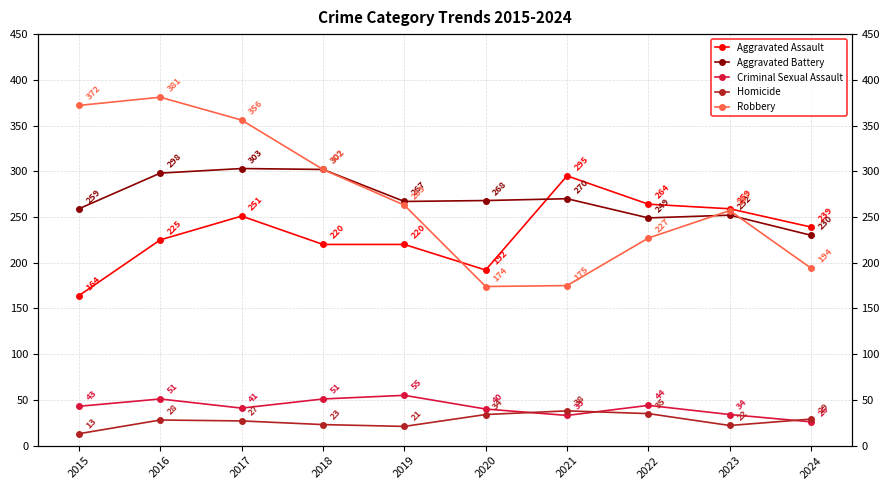

Rank the series at 2018 from highest to lowest value.

Aggravated Battery, Robbery, Aggravated Assault, Criminal Sexual Assault, Homicide